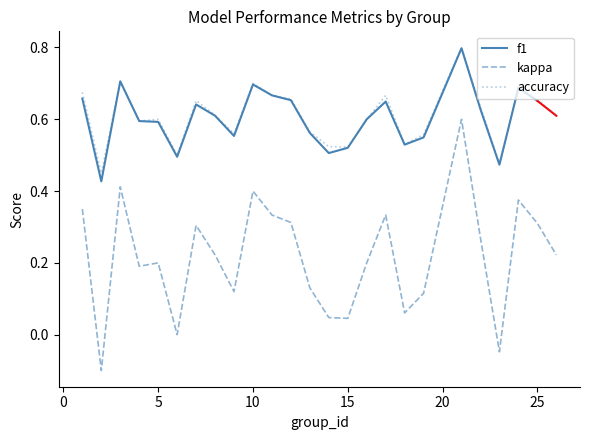

True or false: kappa and accuracy cross at least once.

False